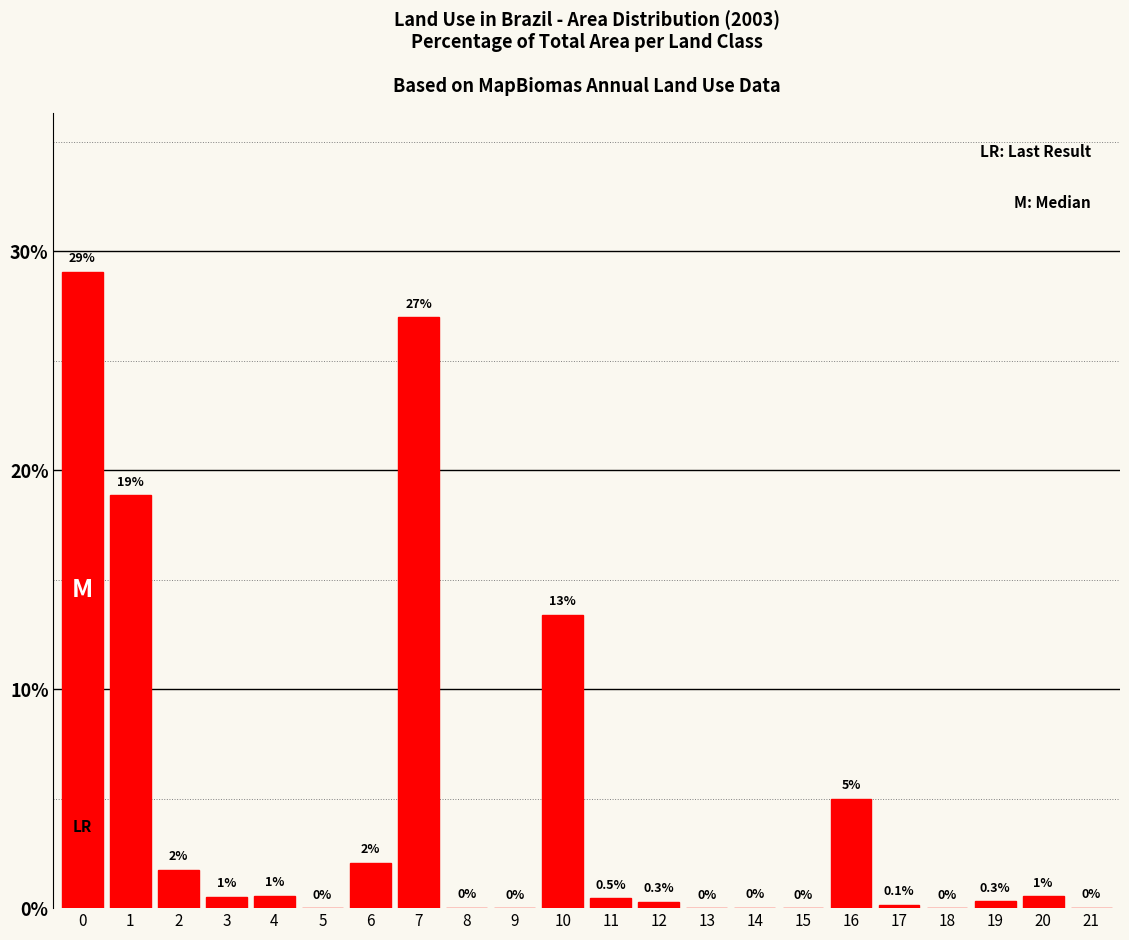

What is the maximum value shown in the chart?

29.1